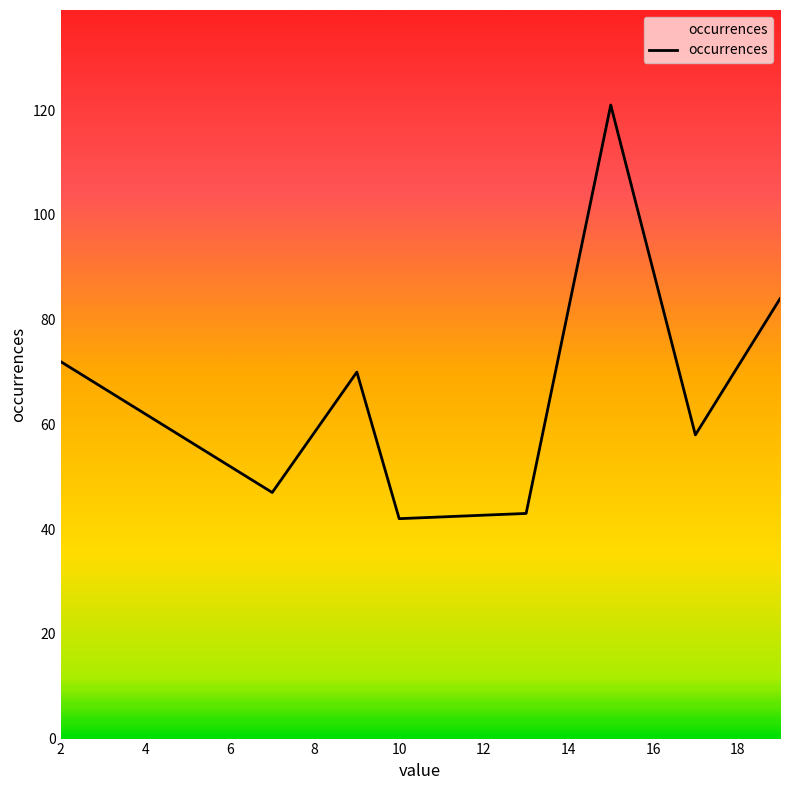

What is the difference between the second highest and minimum values?

42